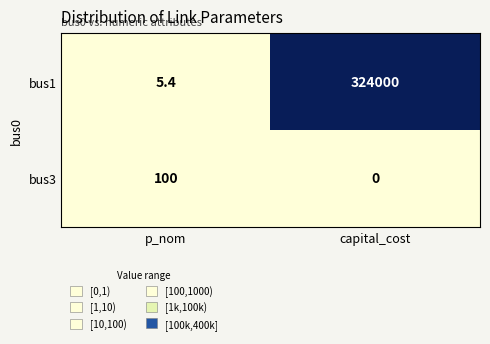

Reading left to right, what are all the values shown in this chart?

bus1: p_nom=5.4	capital_cost=324000.0
bus3: p_nom=100.0	capital_cost=0.0